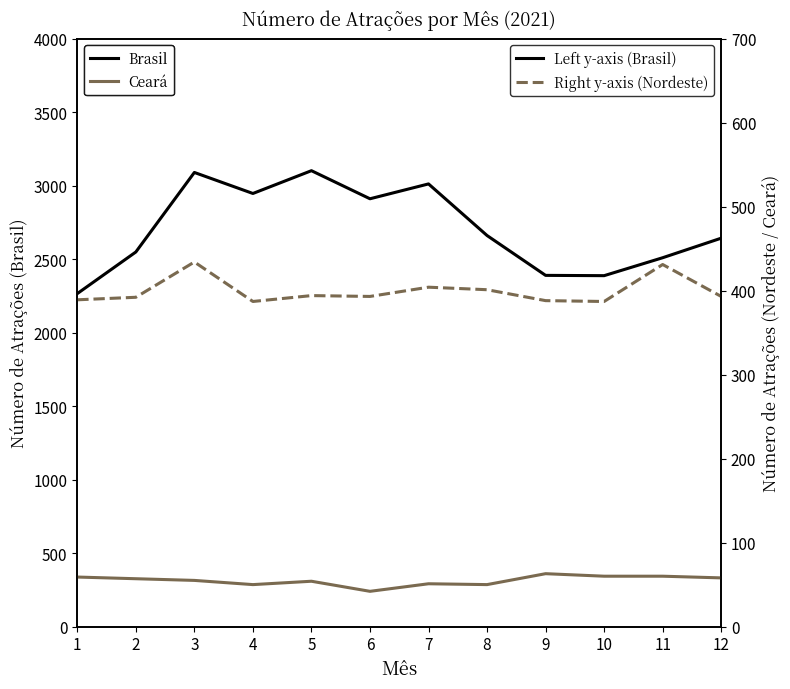

True or false: Ceará and Brasil cross at least once.

False